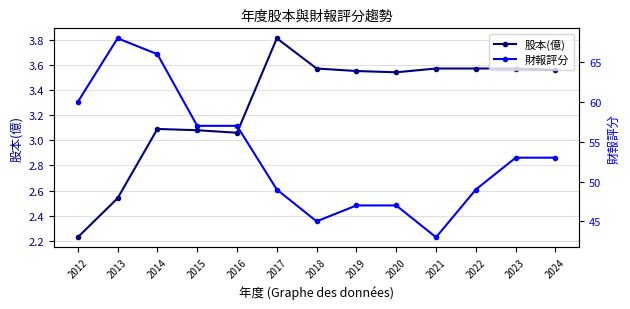

How many values in the 財報評分 series are below 53?

6